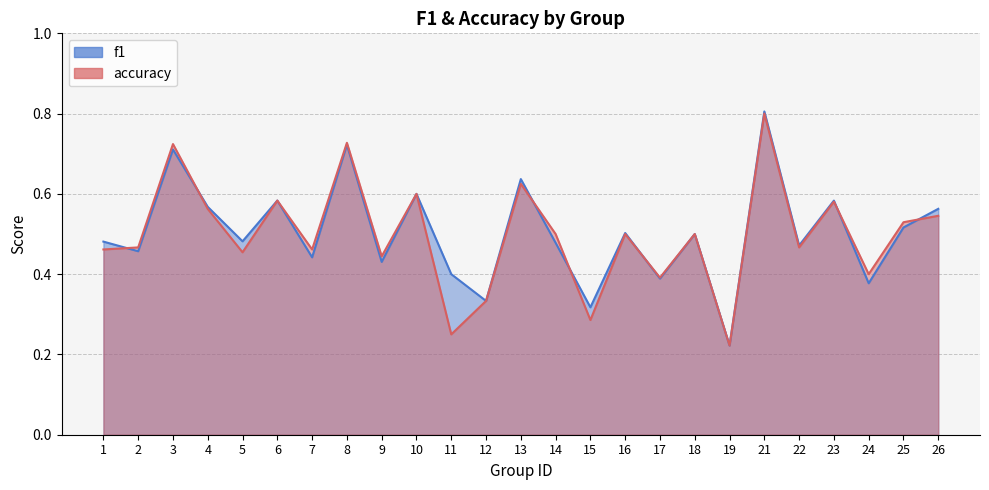

Where do accuracy and f1 first cross each other?

1 and 2